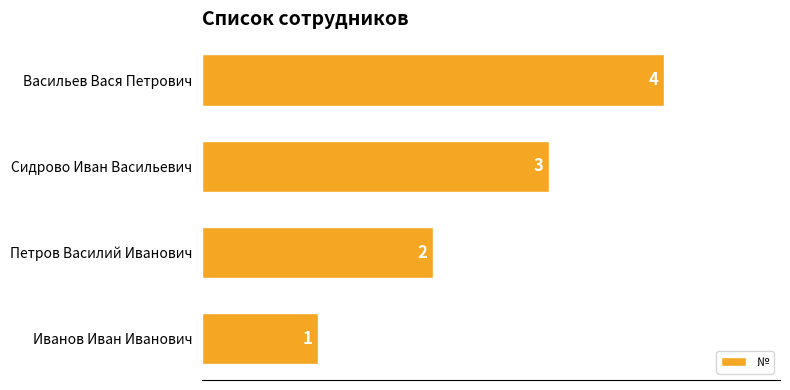

Where is the data nearest to the value 2?

Петров Василий Иванович